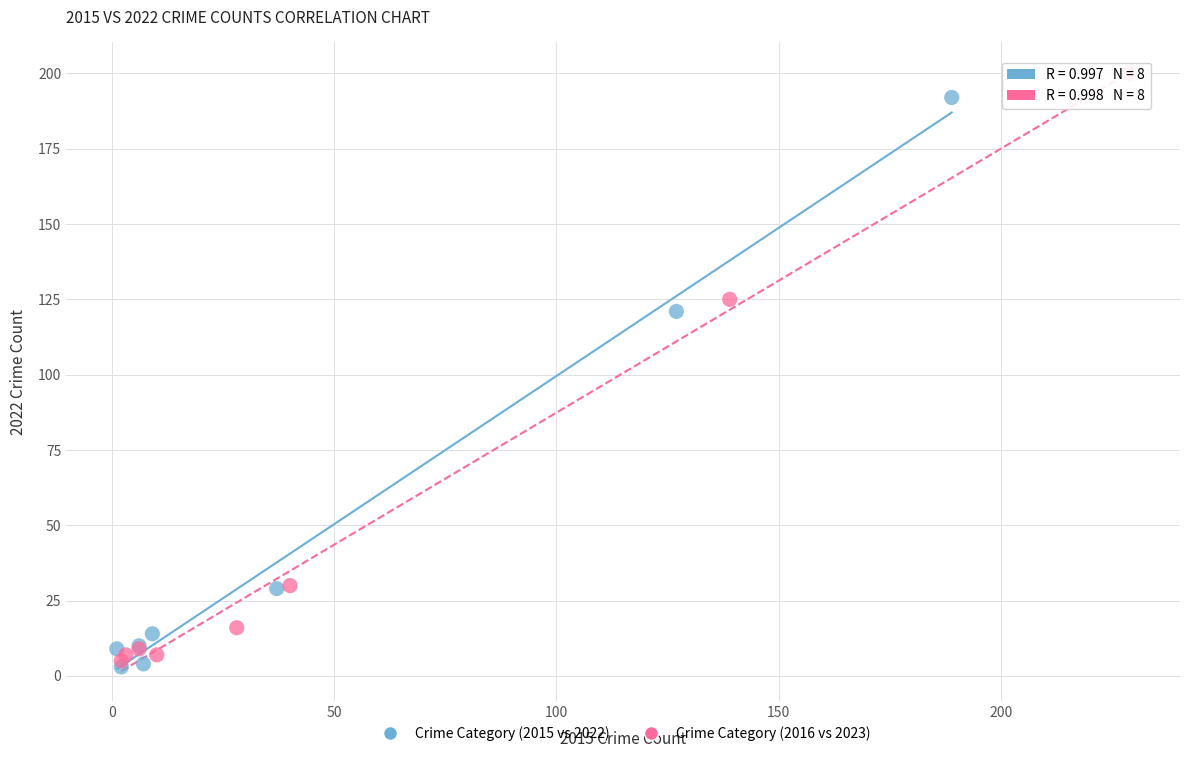

Which series contains the lowest Y value?

Crime Category (2015 vs 2022)